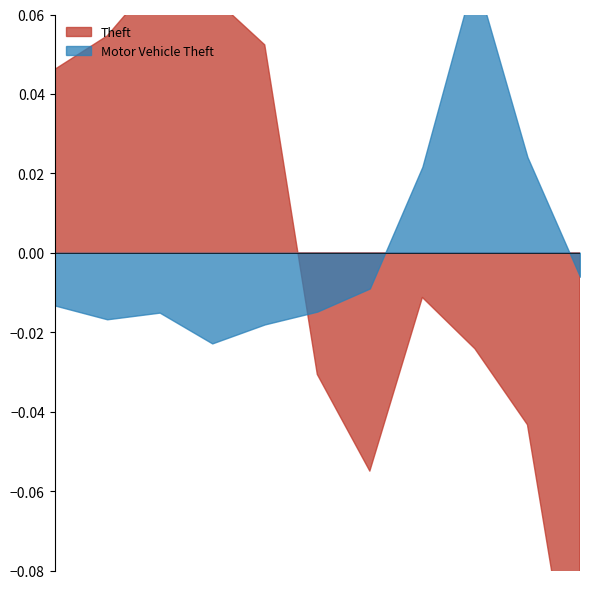

Which has a higher value, 2023 or 2020?

2023